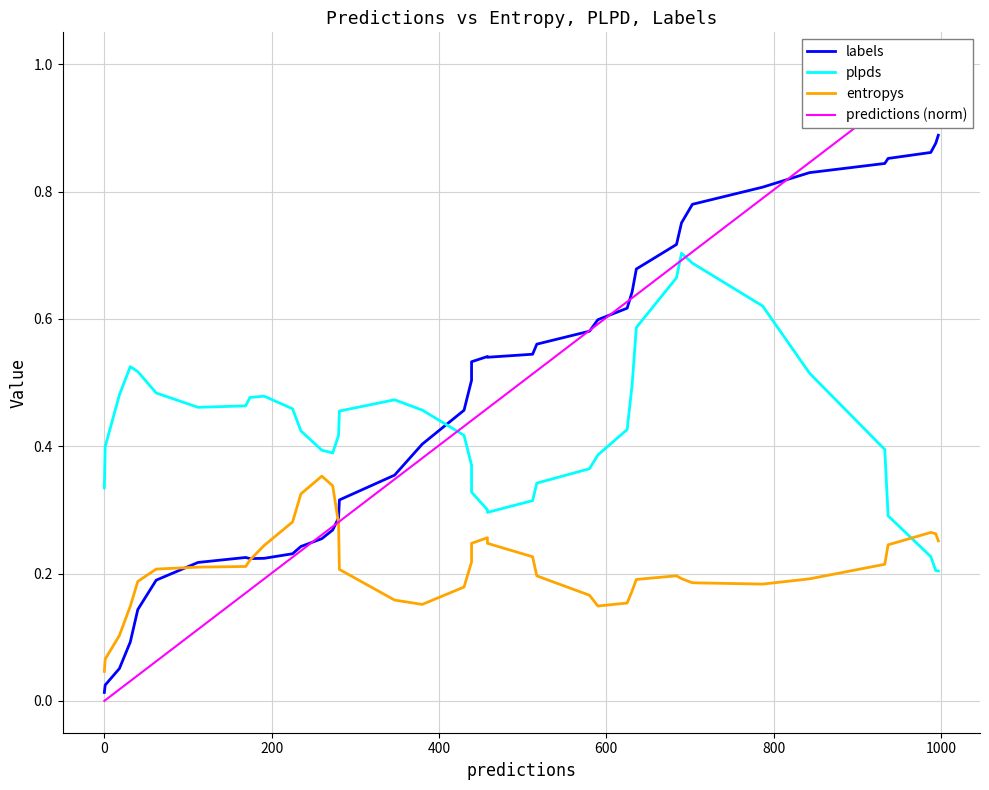

The predictions (norm) series shows 1.0 at 26. True or false?

False